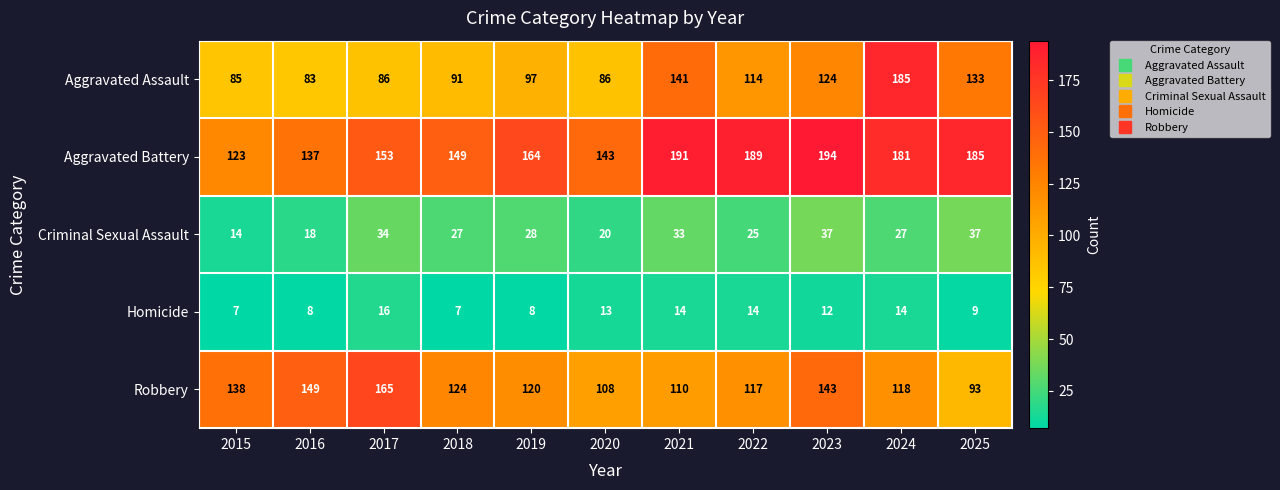

What is the difference between the highest and lowest values at 2016?

141